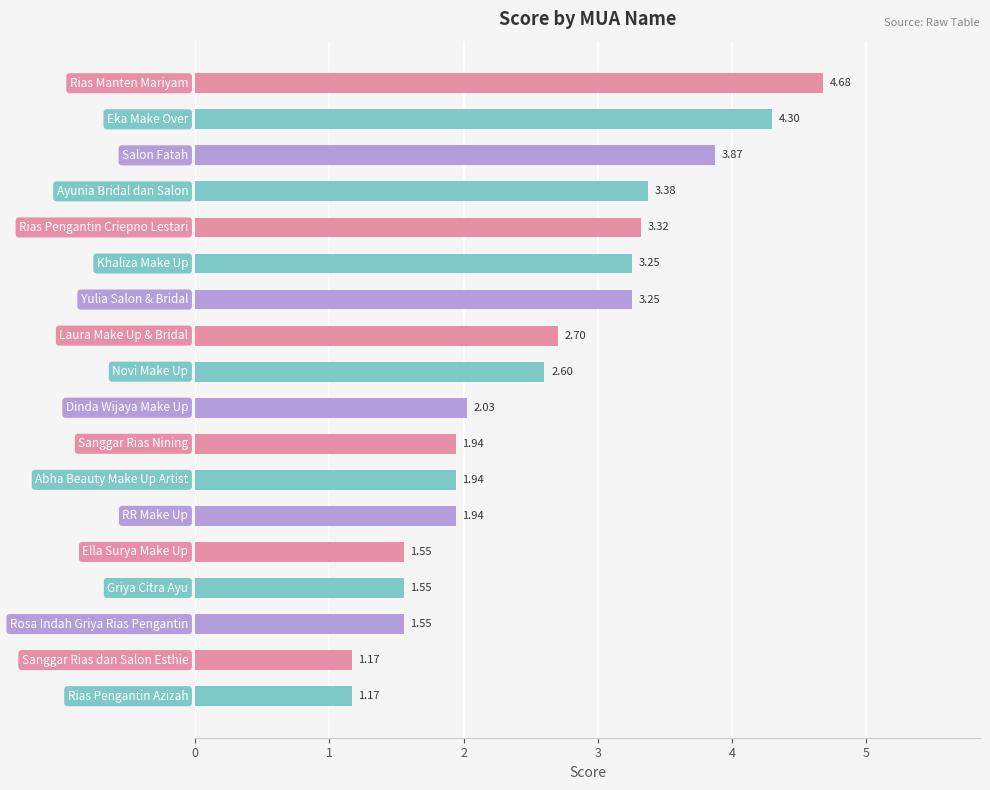

What is the difference between the maximum and minimum values?

3.5